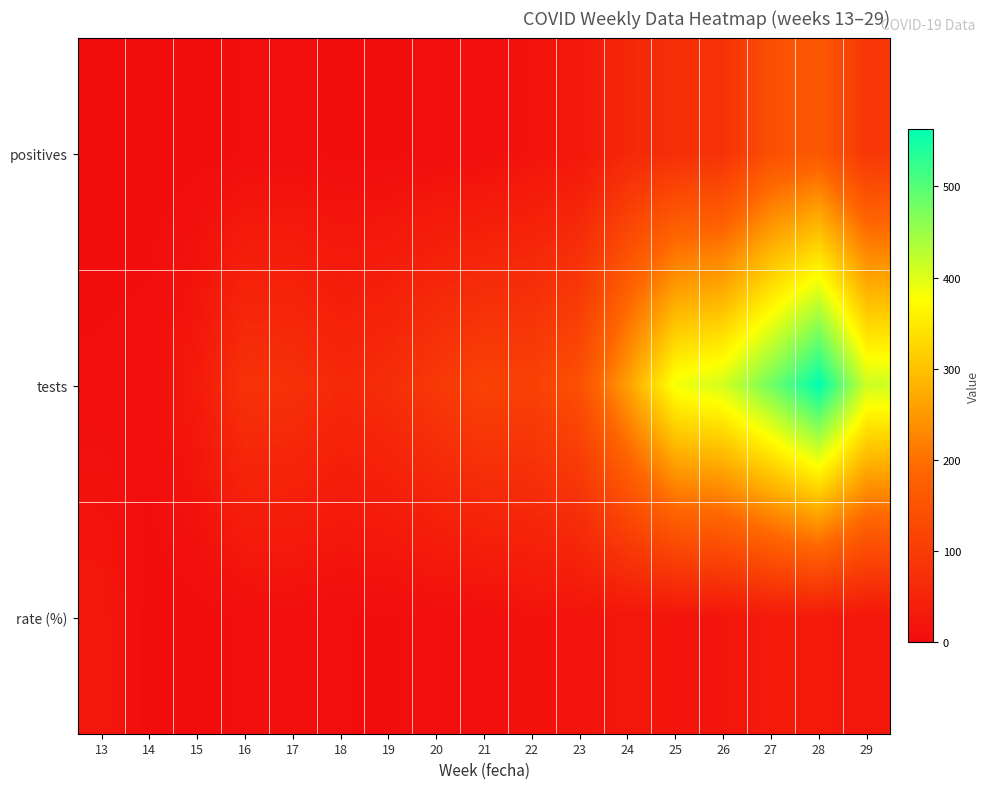

Reading right to left, what are all the values shown in this chart?

positives: 29=89.0	28=161.0	27=142.0	26=78.0	25=73.0	24=56.0	23=23.0	22=16.0	21=6.0	20=5.0	19=2.0	18=2.0	17=5.0	16=4.0	15=0.0	14=0.0	13=1.0
tests: 29=412.0	28=563.0	27=479.0	26=408.0	25=385.0	24=259.0	23=143.0	22=110.0	21=113.0	20=93.0	19=69.0	18=59.0	17=76.0	16=79.0	15=30.0	14=6.0	13=4.0
rate (%): 29=21.6	28=28.6	27=29.6	26=19.1	25=19.0	24=21.6	23=16.1	22=14.5	21=5.3	20=5.4	19=2.9	18=3.4	17=6.6	16=5.1	15=0.0	14=0.0	13=25.0